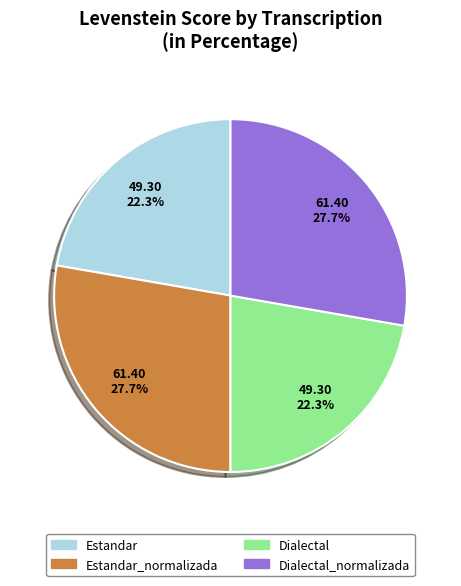

What percentage is NOT represented by Estandar_normalizada?

72.3%